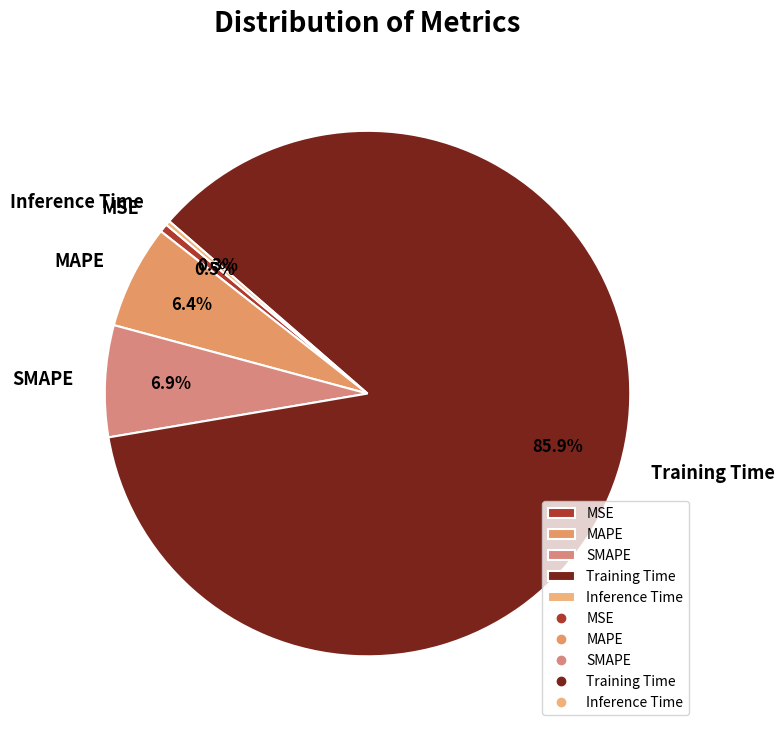

Which has a higher value, MSE or MAPE?

MAPE